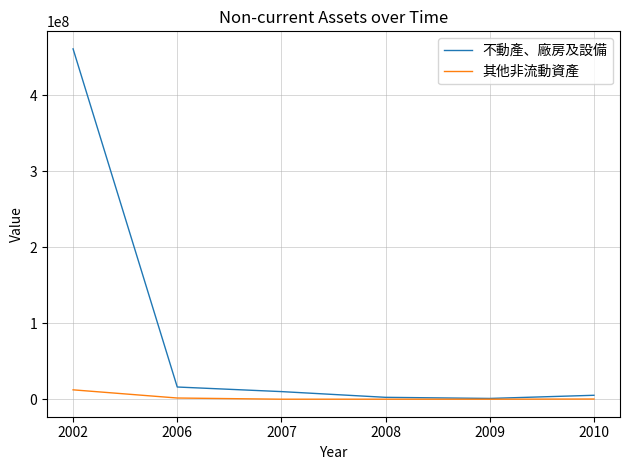

Does the chart display data point markers on the line(s)?

No